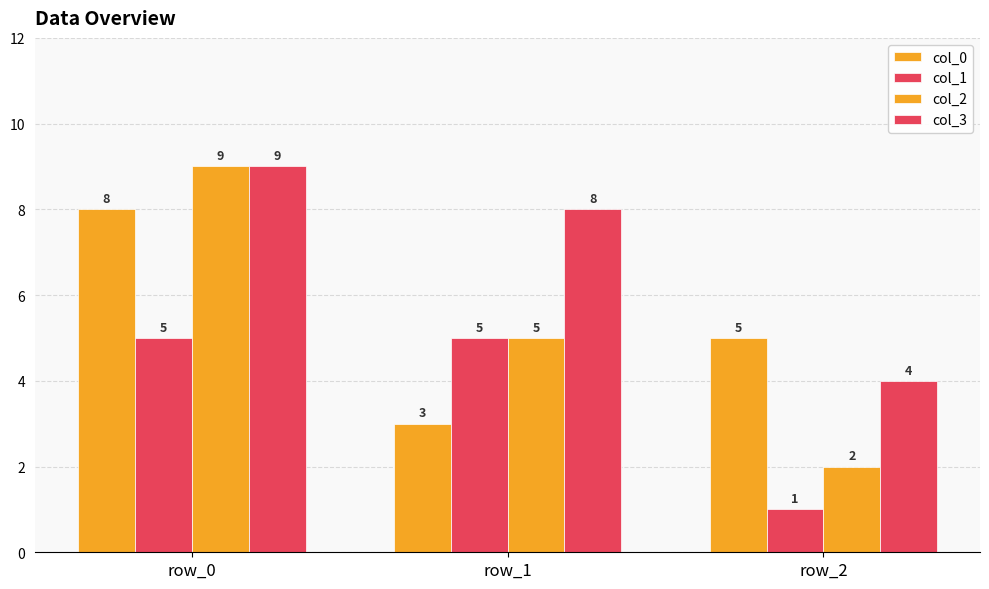

How many values in the col_2 series are below 5?

1